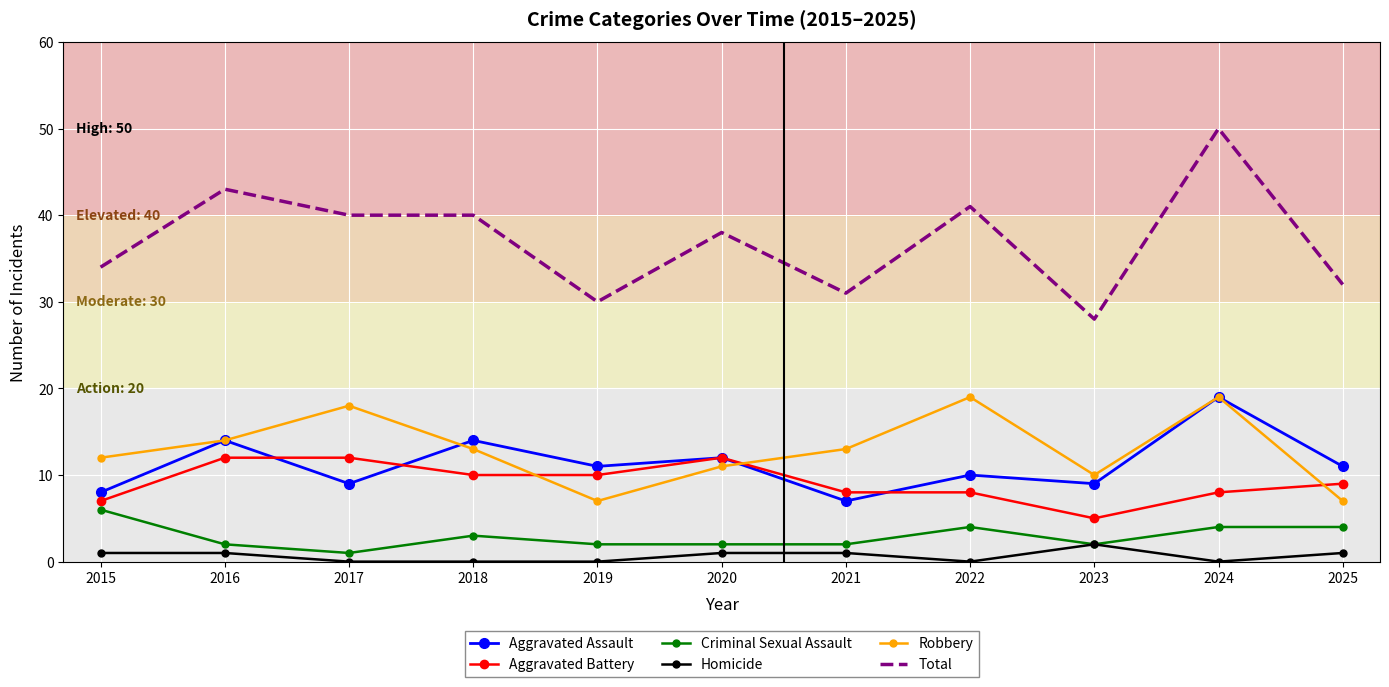

True or false: Aggravated Battery has a value of 12 at 2016.

True